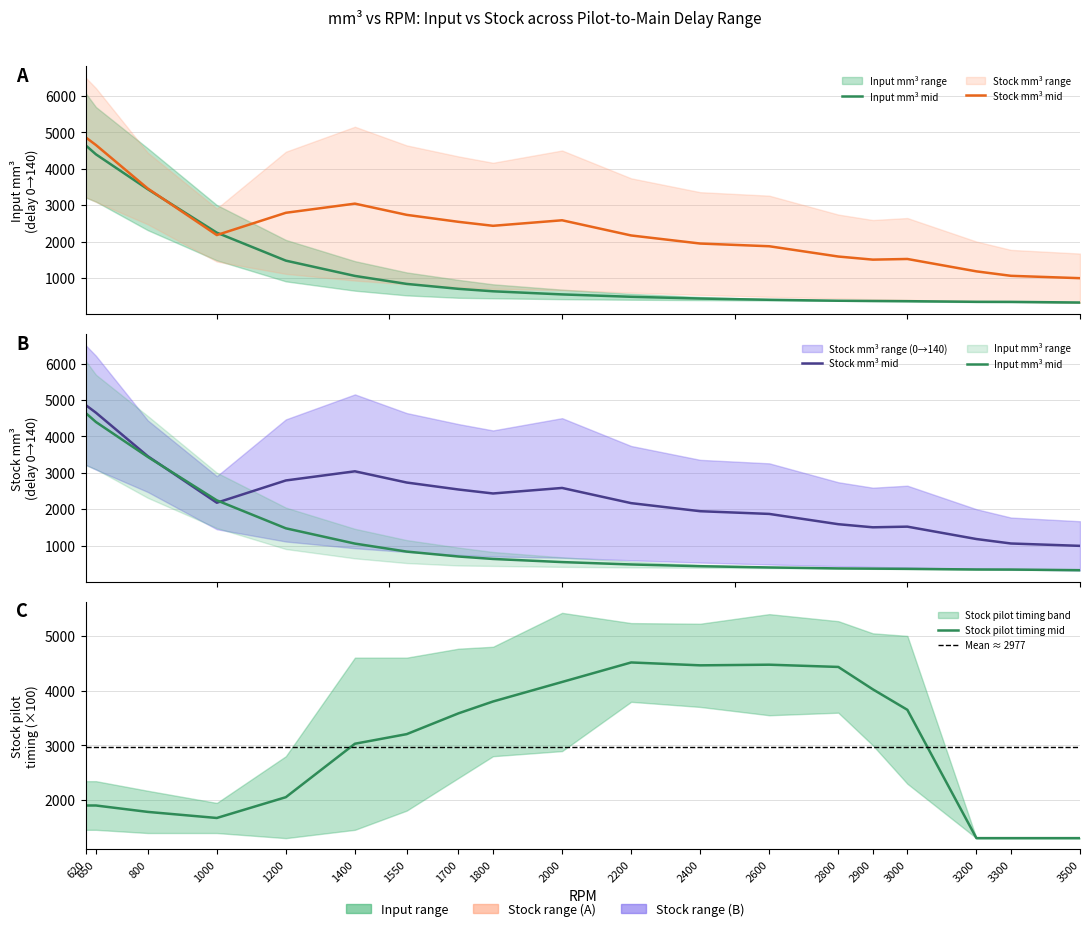

Which series ends up on top after the final intersection of Input_mm3_col0 and Input_mm3_col140?

Input_mm3_col0